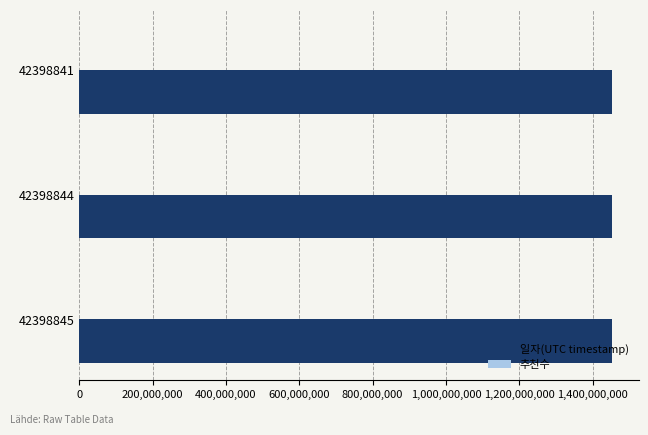

What is the value of the 3rd bar from the top?

1452594476